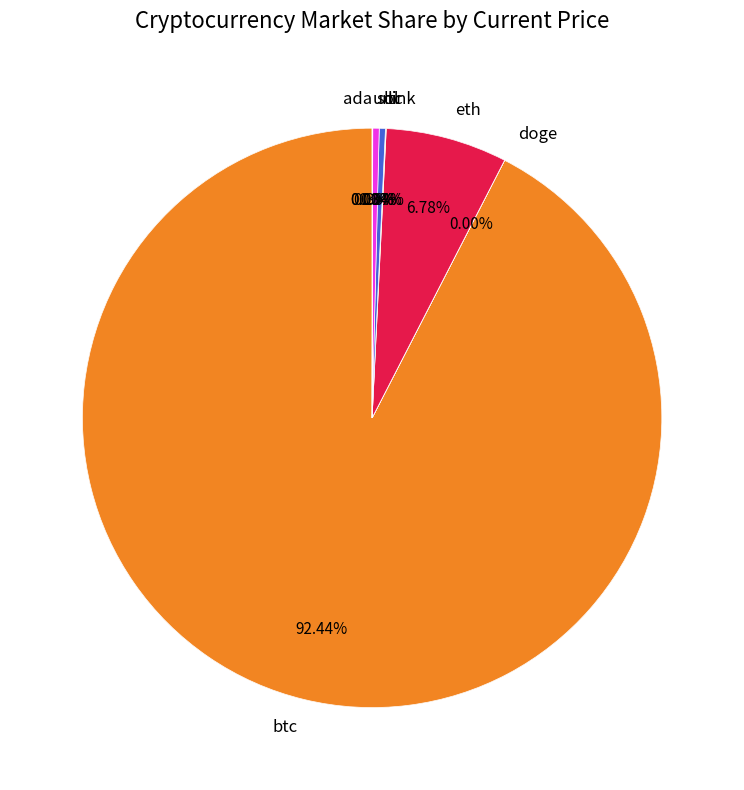

Which category has the smallest portion of the pie?

doge